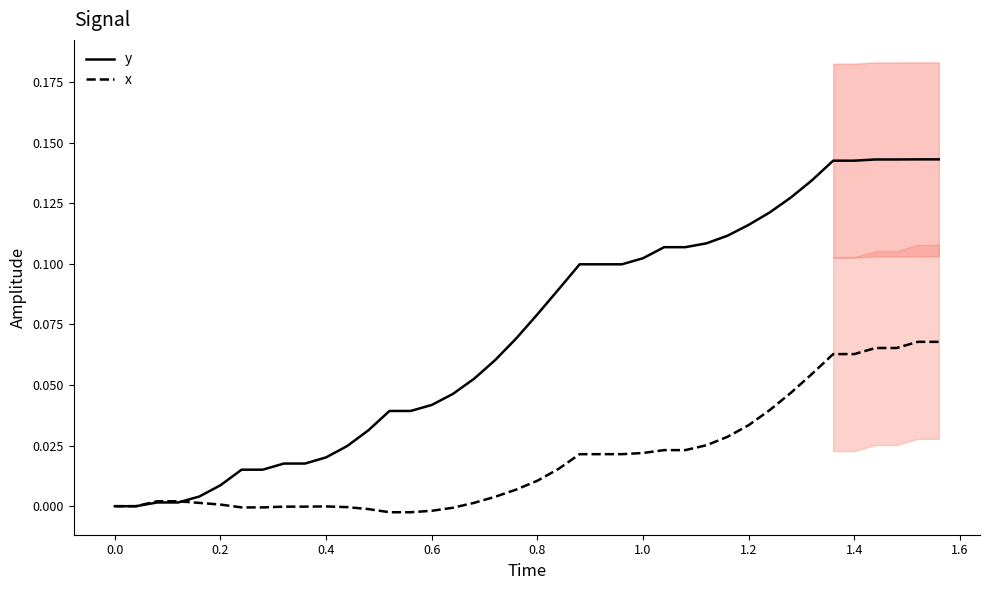

True or false: x and y intersect in this chart.

True